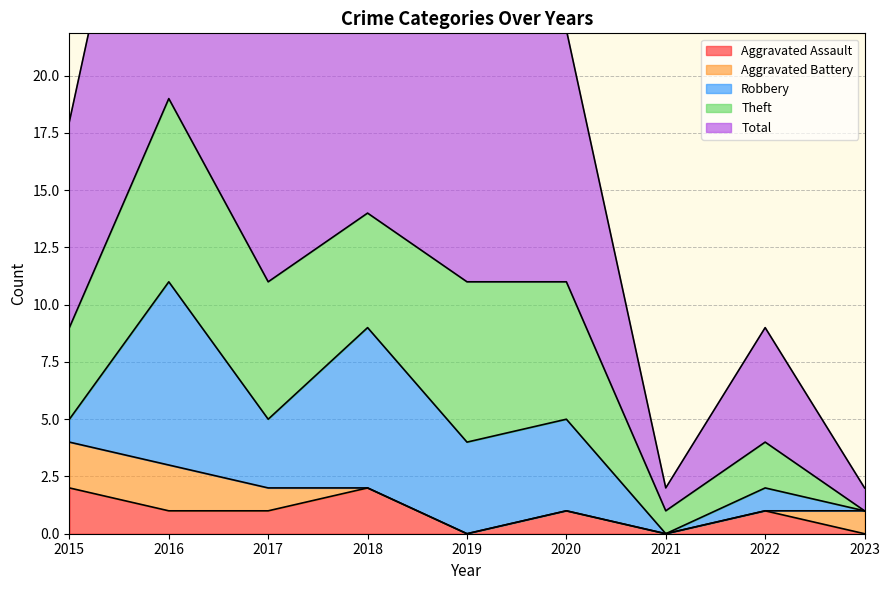

What is the difference between the highest and lowest values at 2017?

10